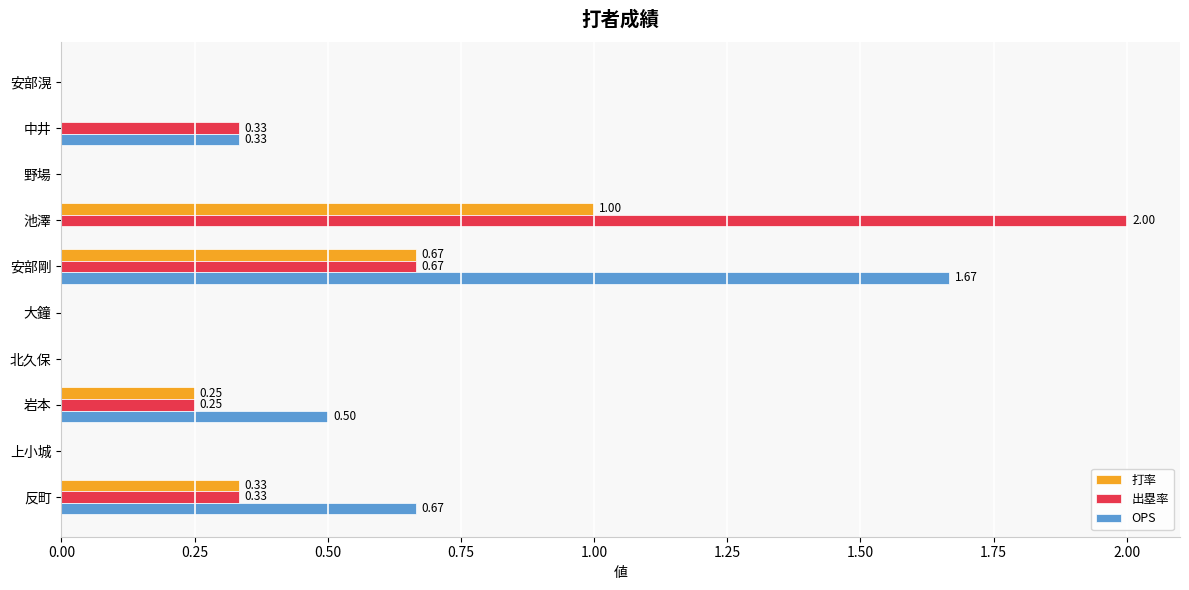

Is the value of 出塁率 at 反町 greater than the value of 打率 at 大鐘?

Yes